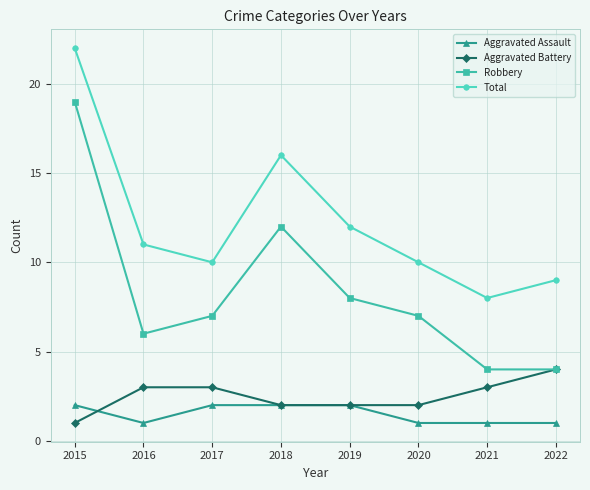

Where is the first local minimum for Robbery?

2016